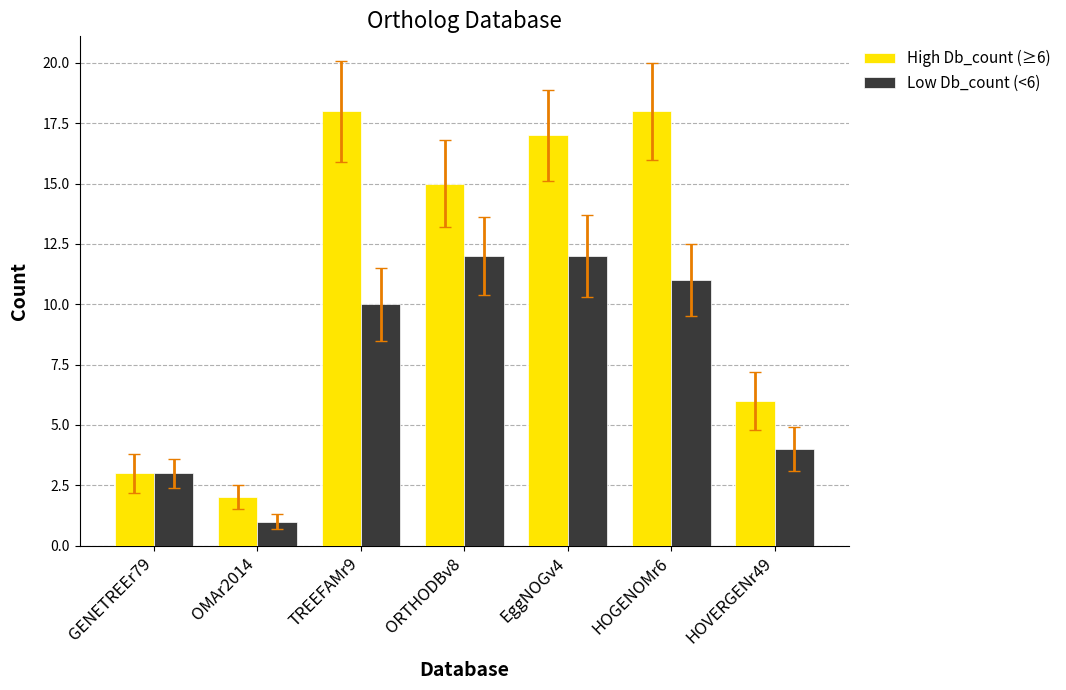

What is the maximum value shown in the chart?

18